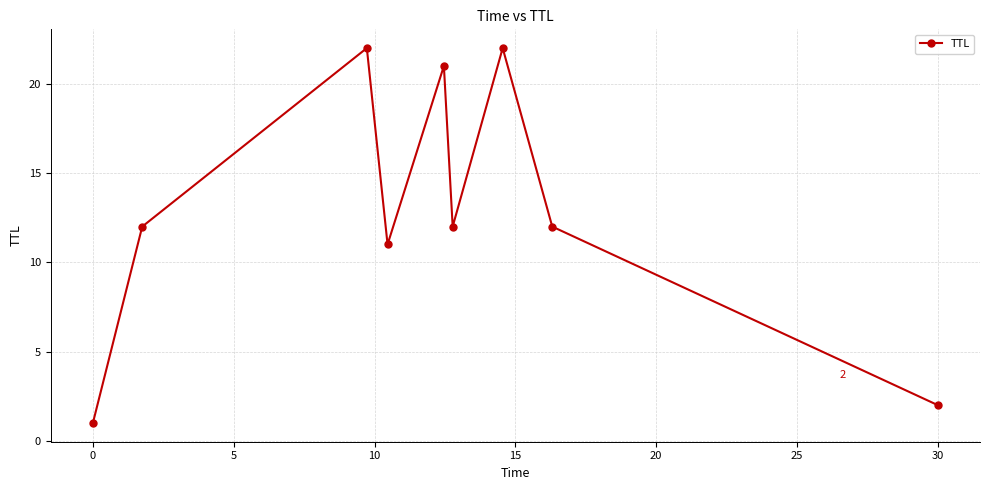

How many points are lower than both their immediate neighbors (excluding endpoints)?

2